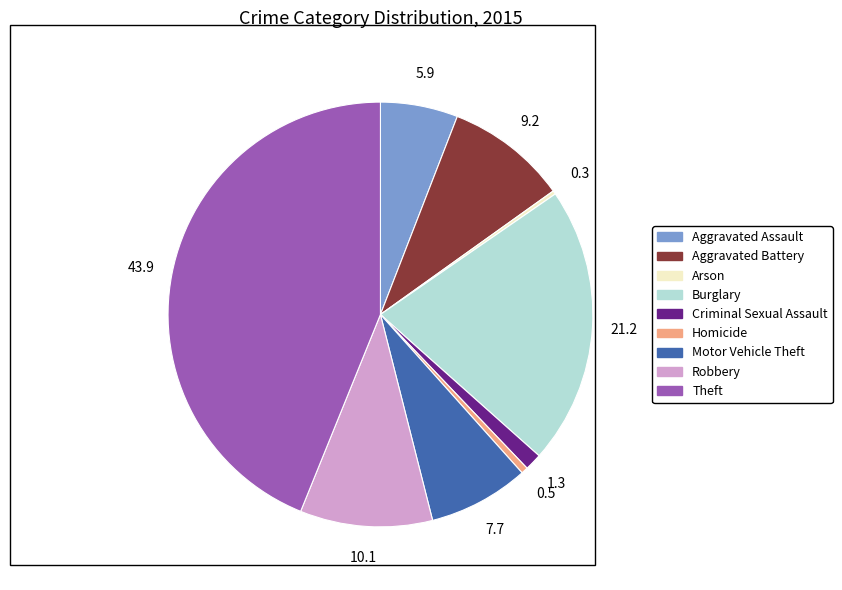

Is it true that Aggravated Assault is 1% of the pie?

False